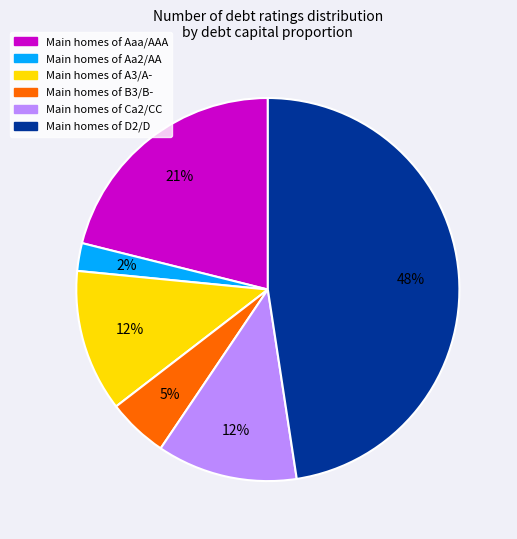

To the nearest percent, what is the average slice percentage?

17%